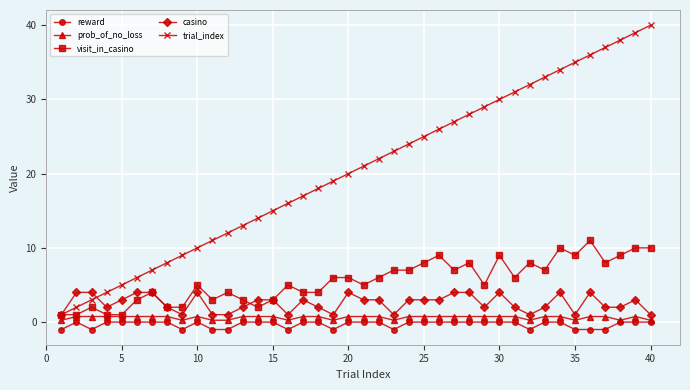

What is the difference between the second highest and minimum values in the casino series?

3.0